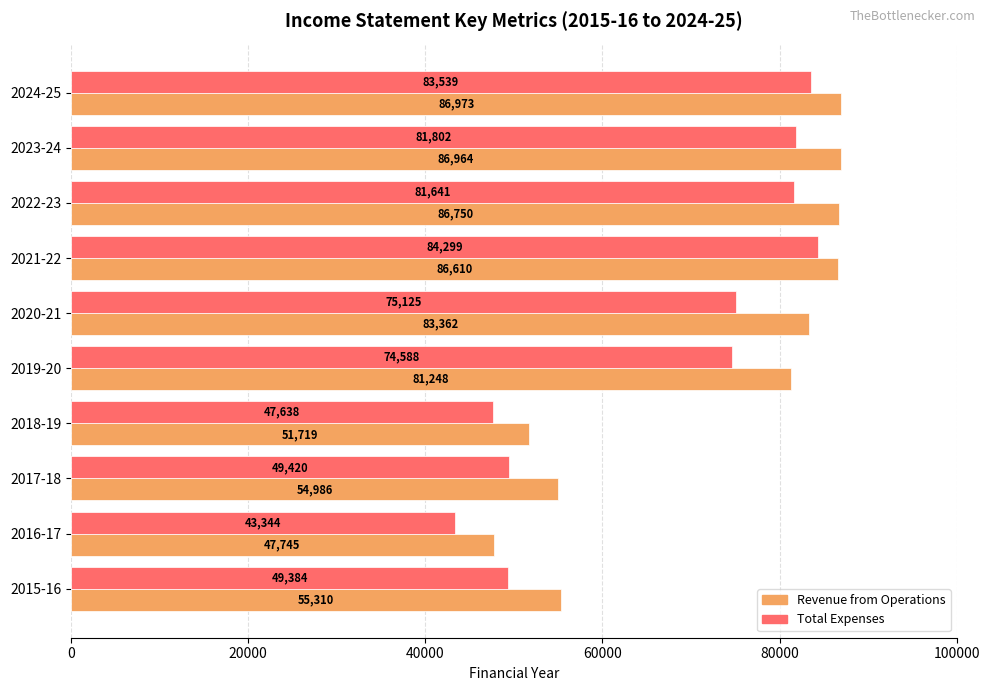

True or false: Revenue from Operations has a value of 47745 at 2016-17.

True